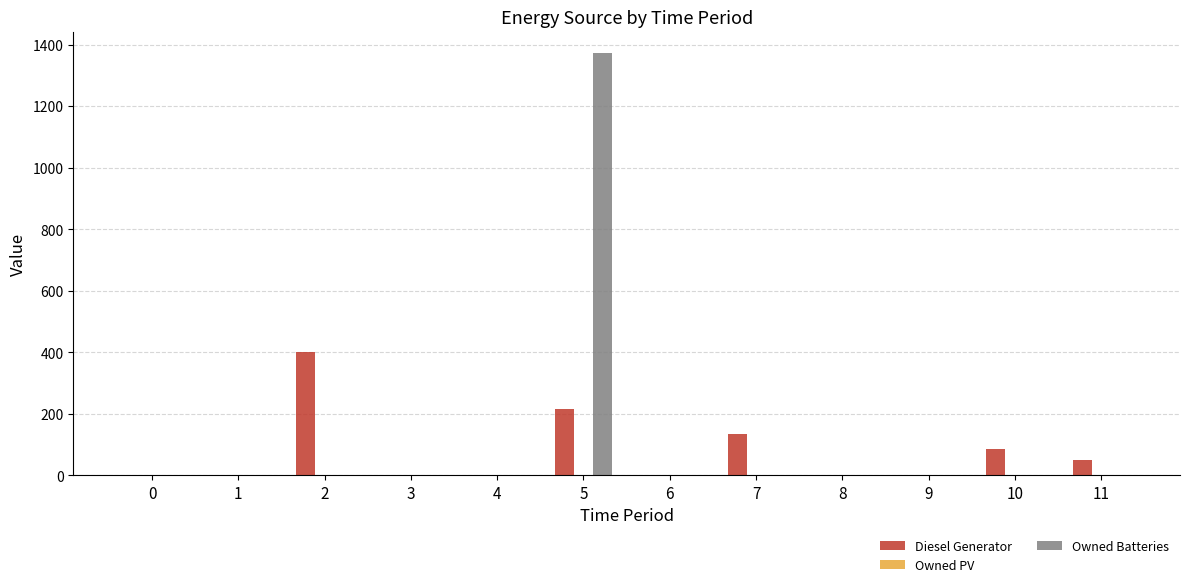

Where is Diesel Generator nearest to the value 200?

5